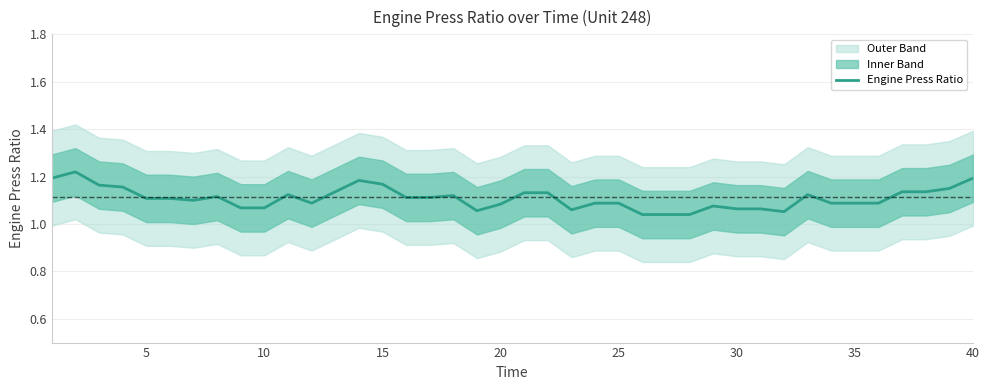

Reading left to right, transcribe all the data shown in this chart.

1.2	1.2	1.2	1.2	1.1	1.1	1.1	1.1	1.1	1.1	1.1	1.1	1.1	1.2	1.2	1.1	1.1	1.1	1.1	1.1	1.1	1.1	1.1	1.1	1.1	1.0	1.0	1.0	1.1	1.1	1.1	1.1	1.1	1.1	1.1	1.1	1.1	1.1	1.1	1.2